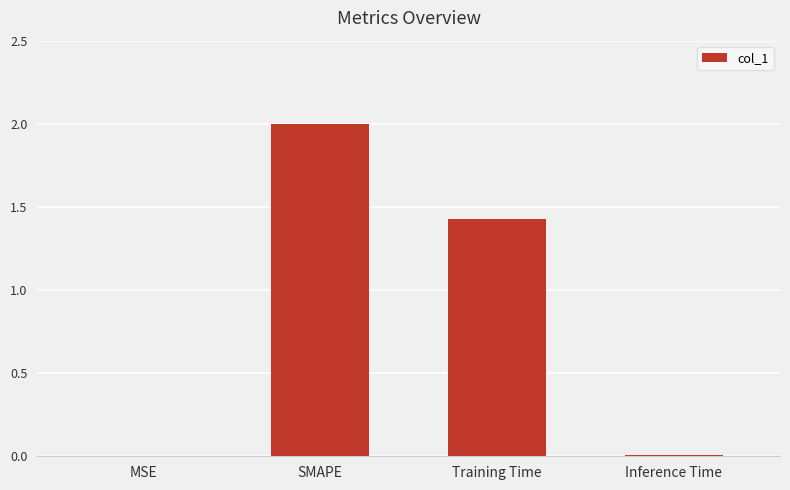

At which label does the data first exceed 1?

SMAPE